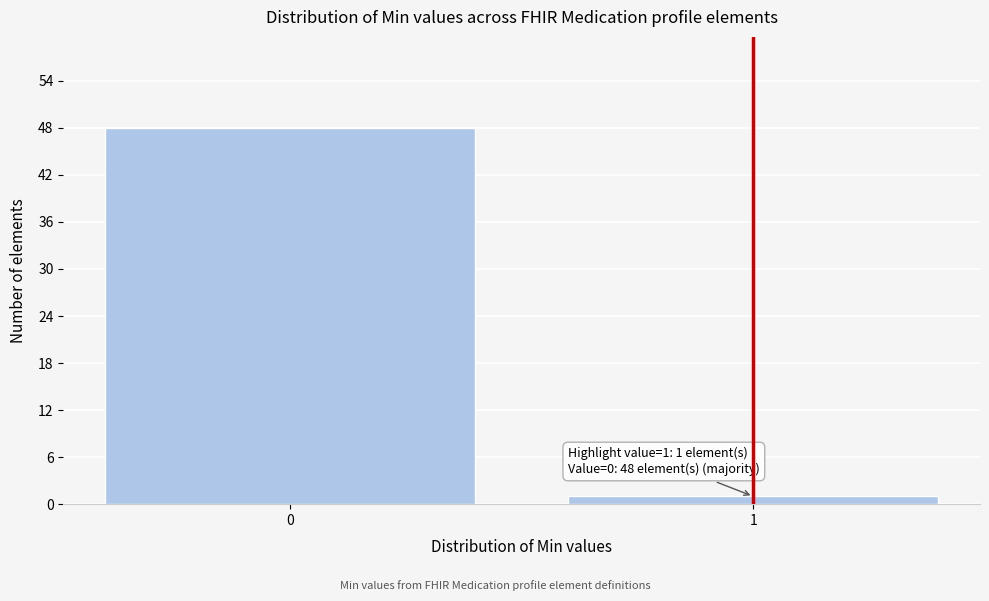

Reading left to right, list all the values displayed in this chart.

0=48	1=1